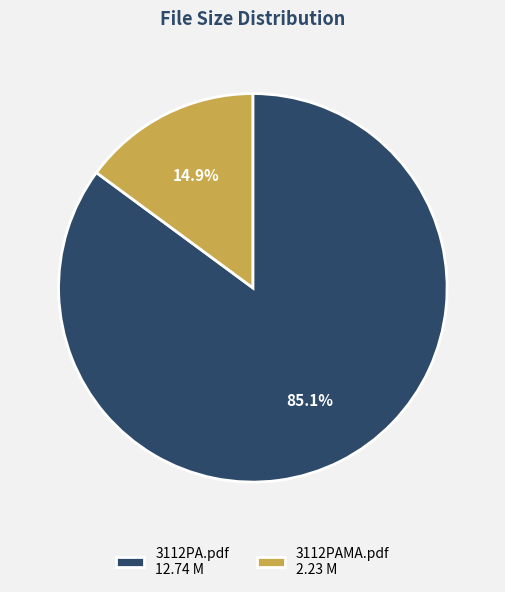

Is it true that 3112PA.pdf is 72% of the pie?

False